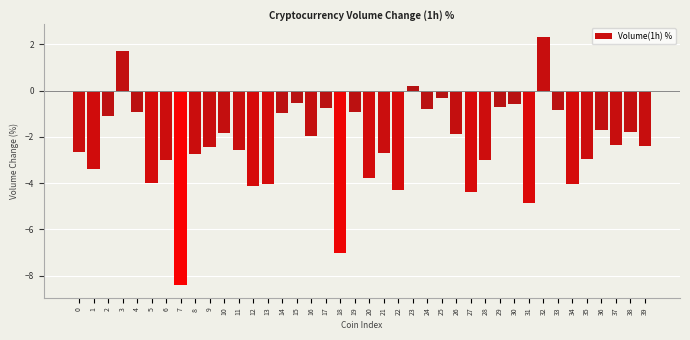

What is the smallest value displayed?

-8.4